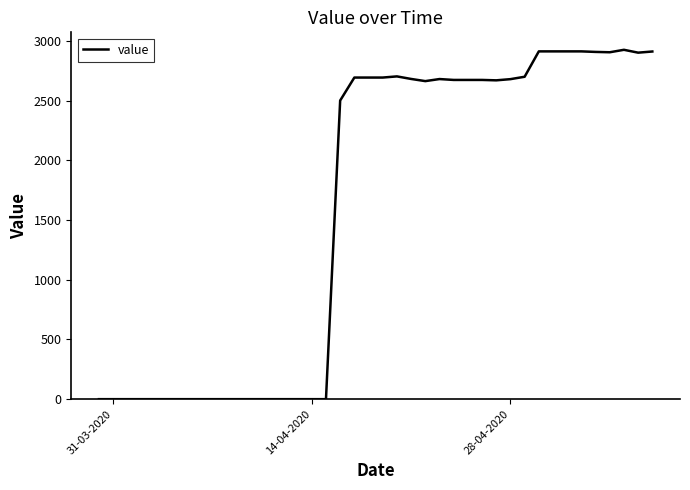

What is the greatest value displayed?

2925.3